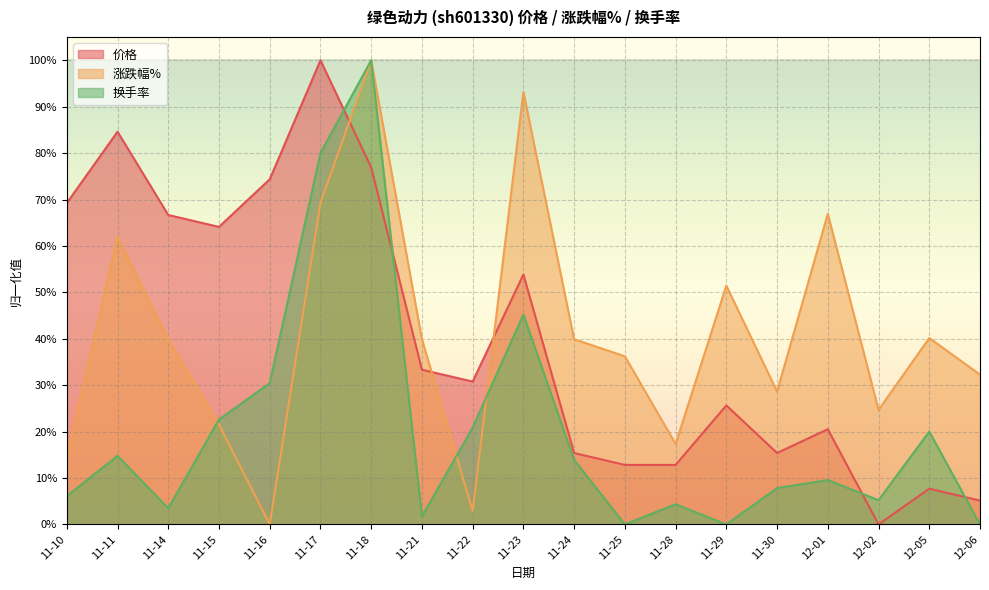

The 换手率 series shows 0.3 at 11-16. True or false?

True